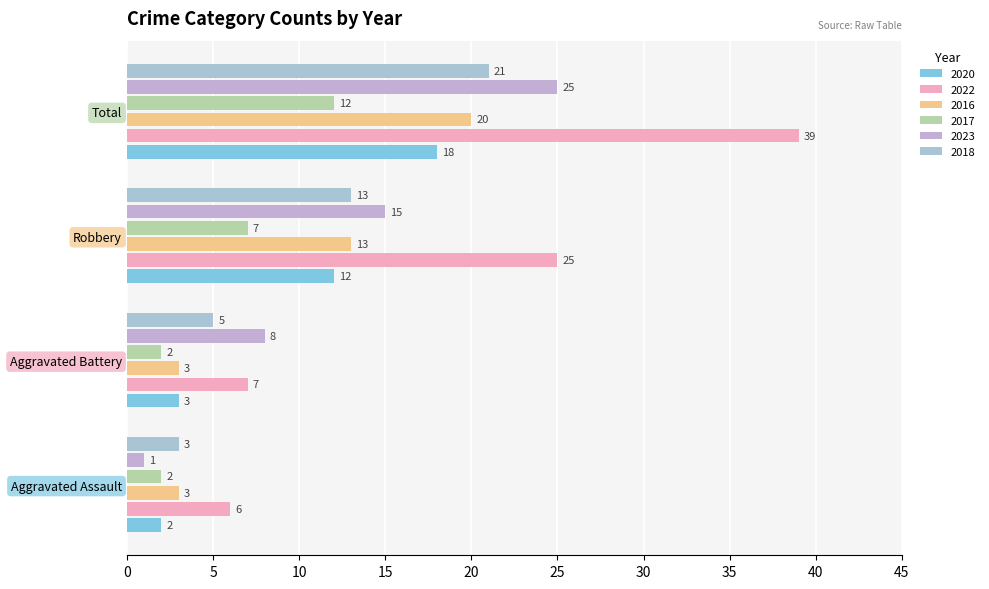

Count the number of categories in the chart.

4